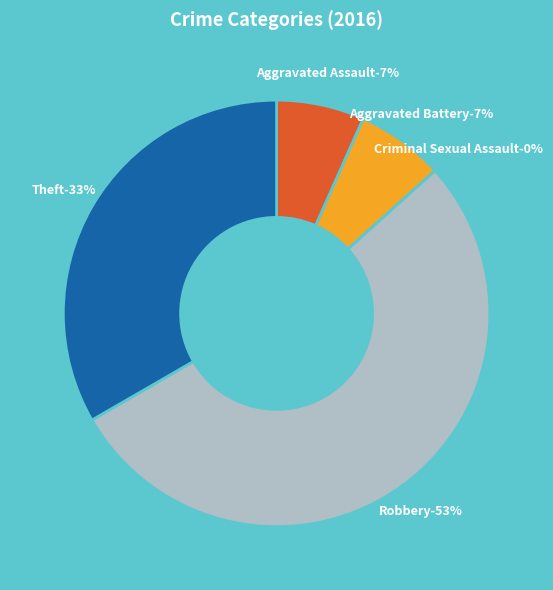

How many segments does this pie chart have?

5